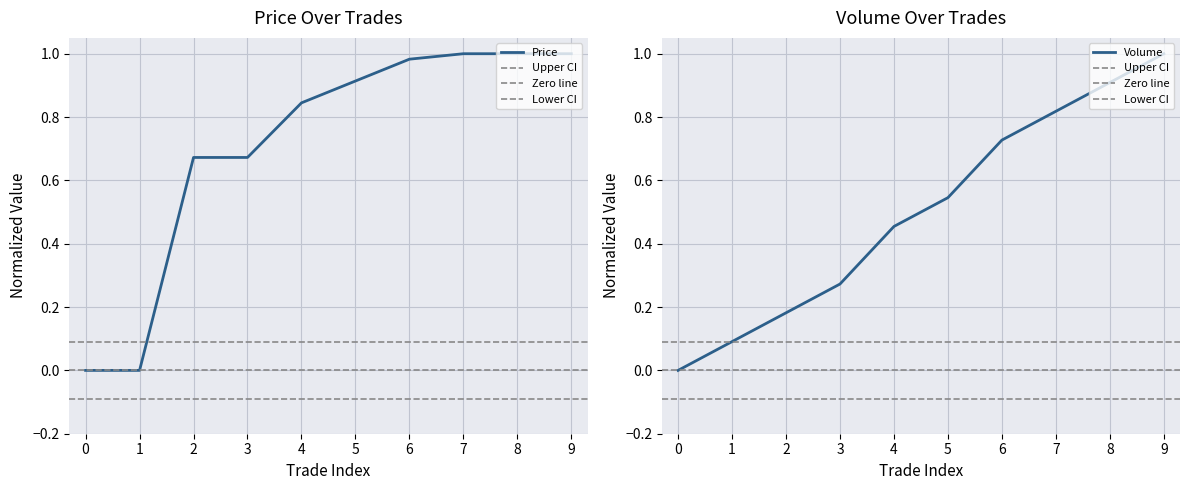

What is the difference between the maximum and minimum values in the Price series?

1.0